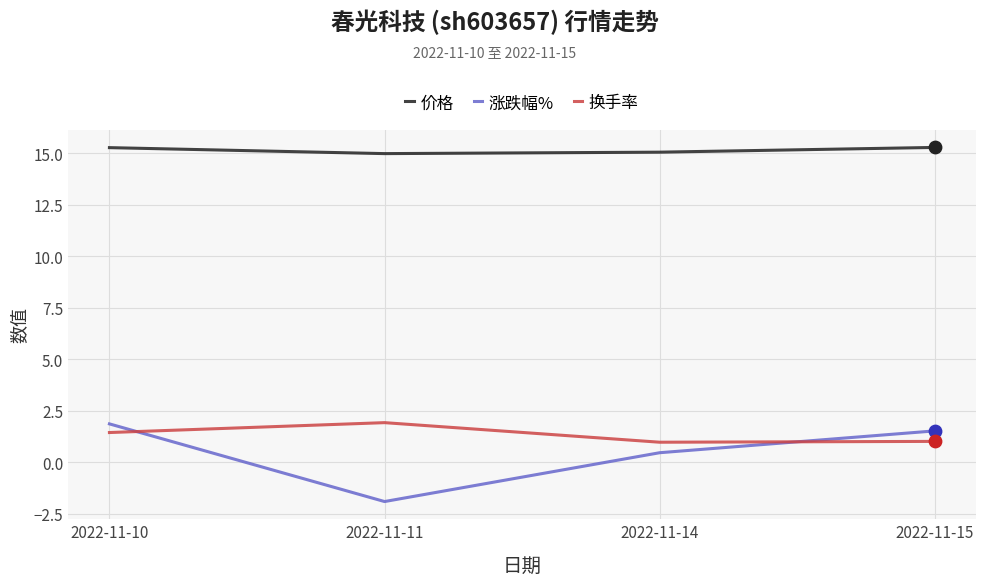

What are all the series names shown in the legend?

价格, 涨跌幅%, 换手率